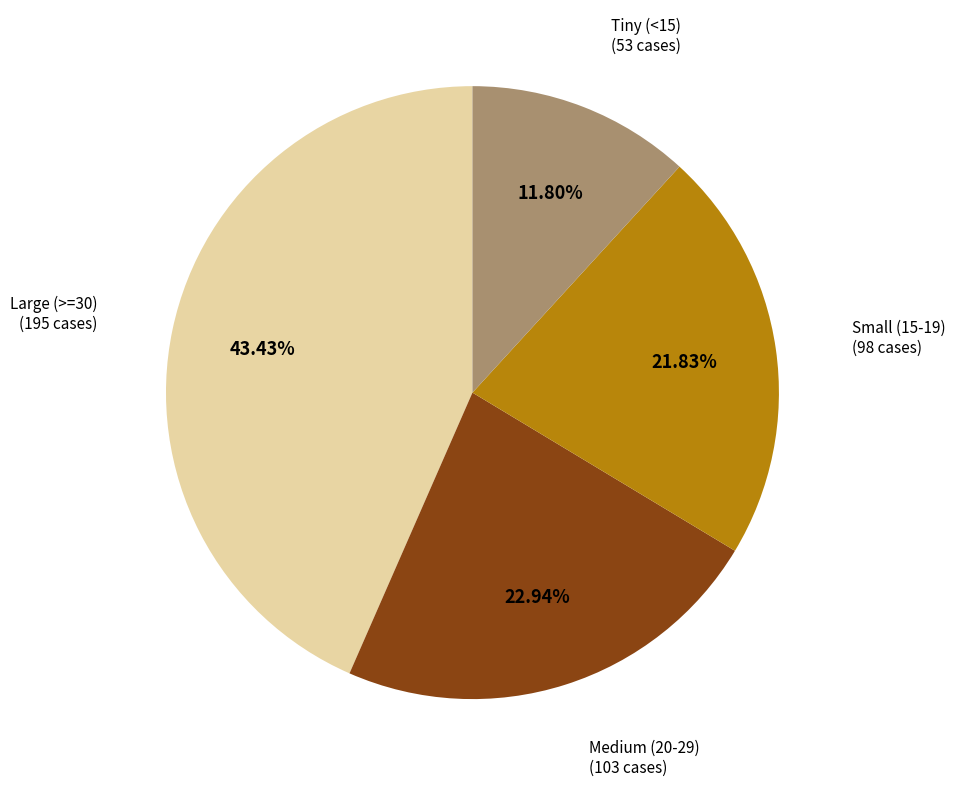

Is there a majority slice in this chart?

No